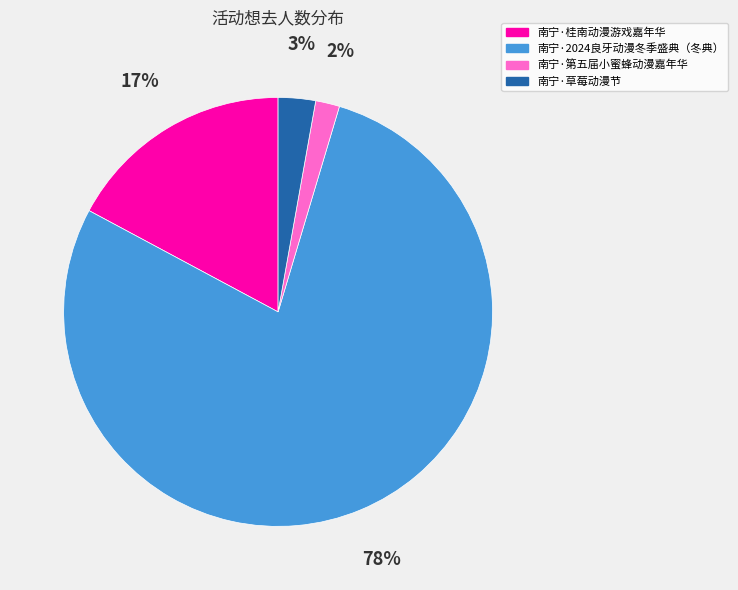

Count the number of slices in the pie.

4